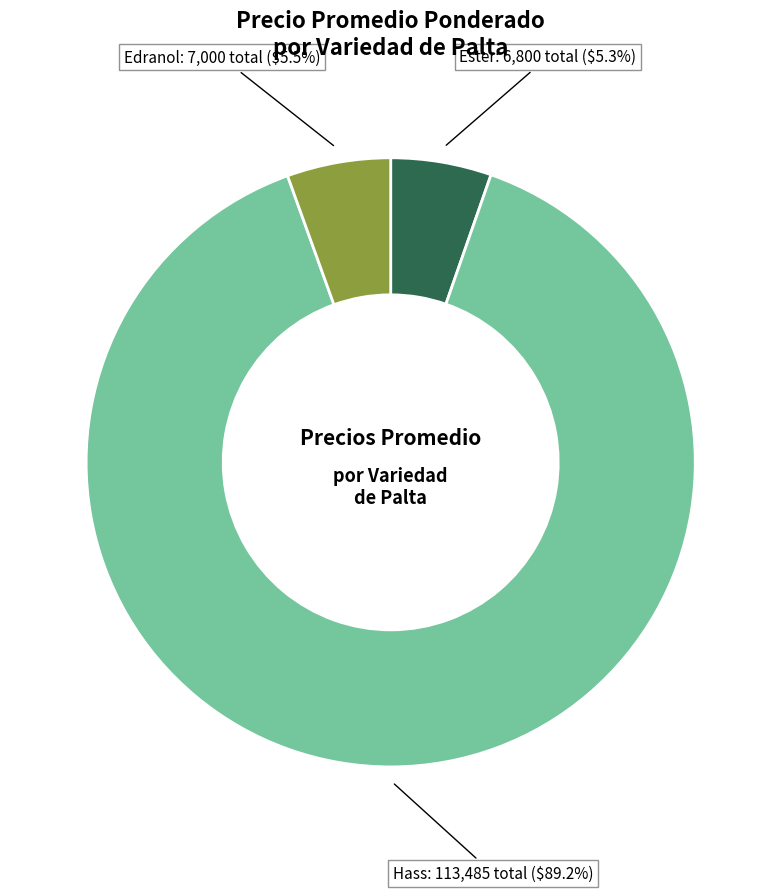

Does any single category account for the majority?

Yes